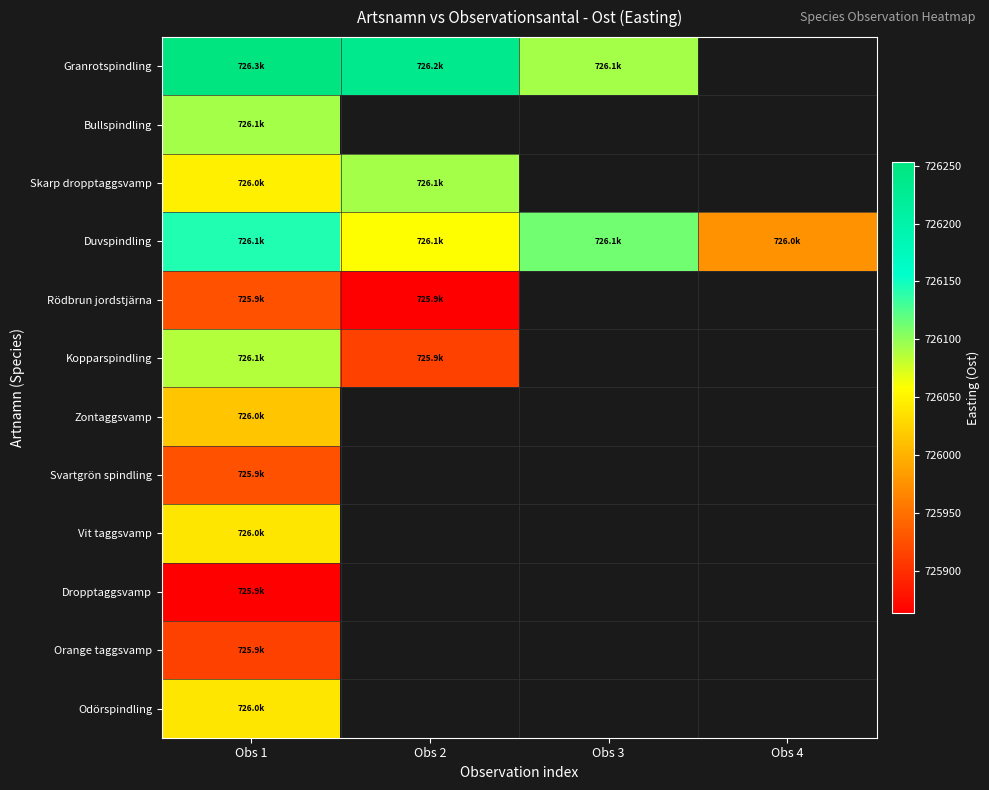

Count the number of data series in this chart.

12